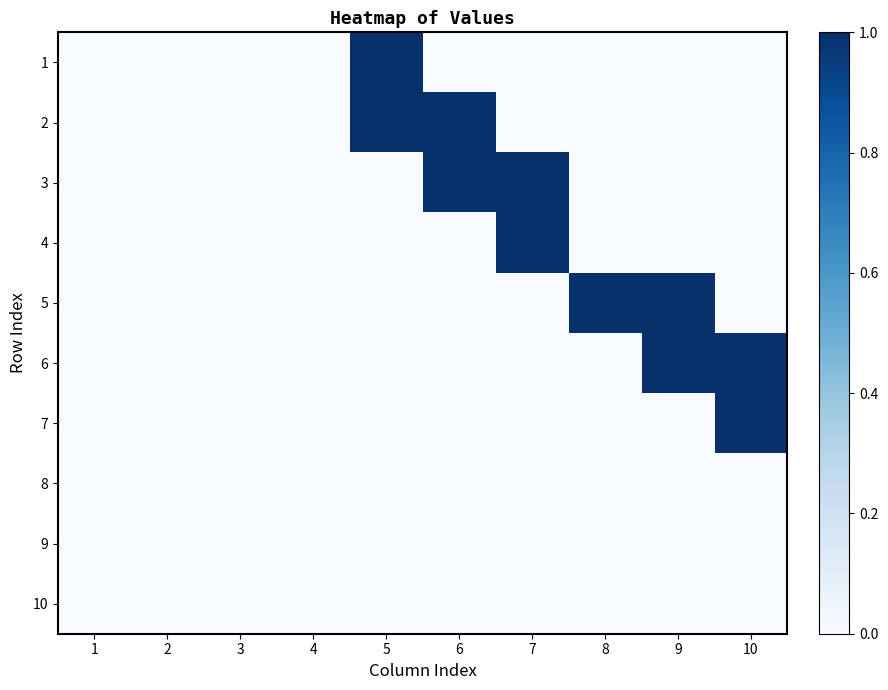

At which category is the sum across all series the highest?

5